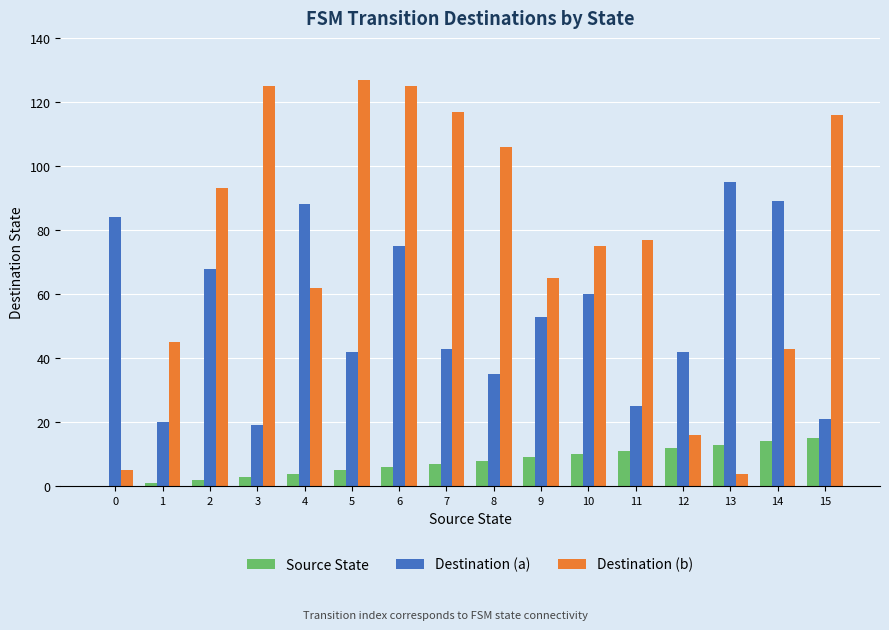

Are the bars horizontal?

No